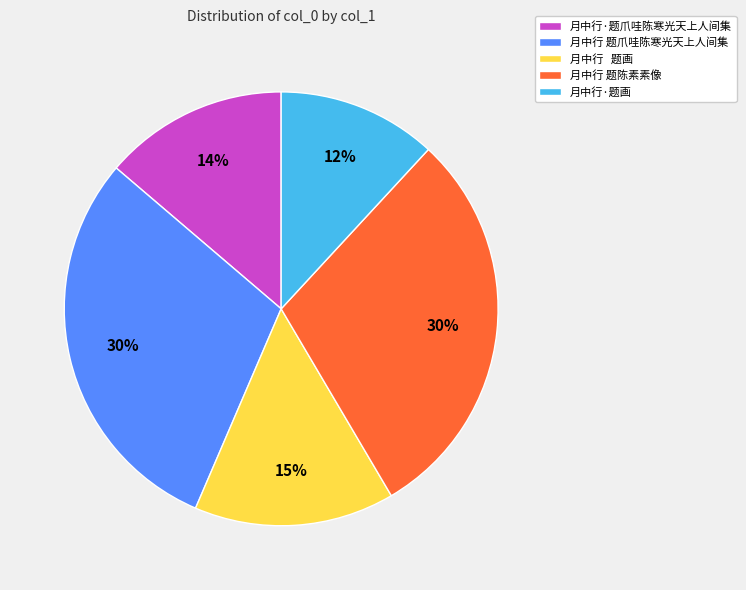

Does any single category account for the majority?

No